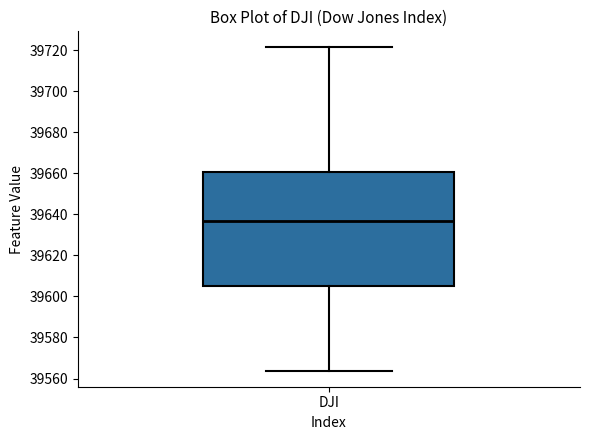

Where does the upper whisker of the box for DJI end on the y-axis? The values are not printed on the chart, so give them approximately, as read against the axis.

39722